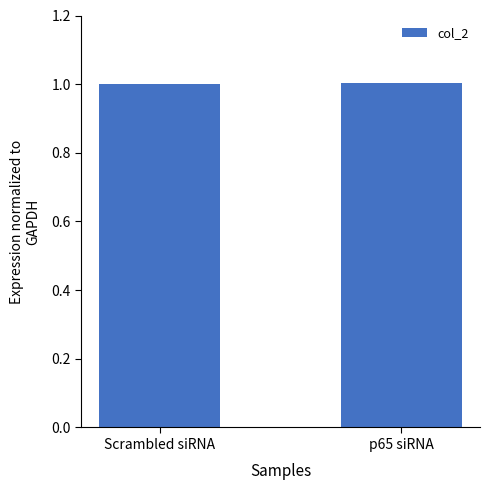

Reading left to right, what are all the values shown in this chart?

1.0	1.0